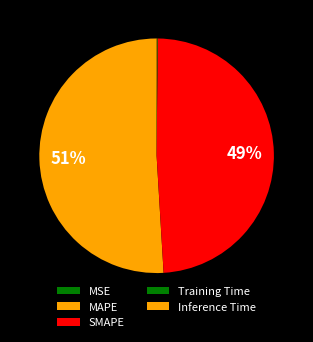

What percentage do MAPE and Inference Time together represent?

51.0%